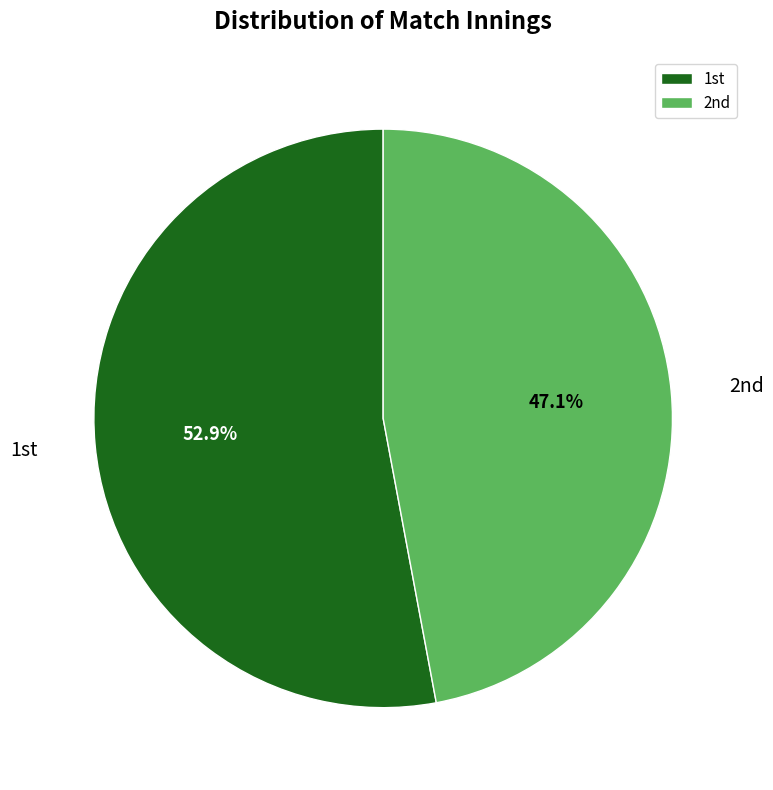

Rank the categories by value from highest to lowest.

1st, 2nd